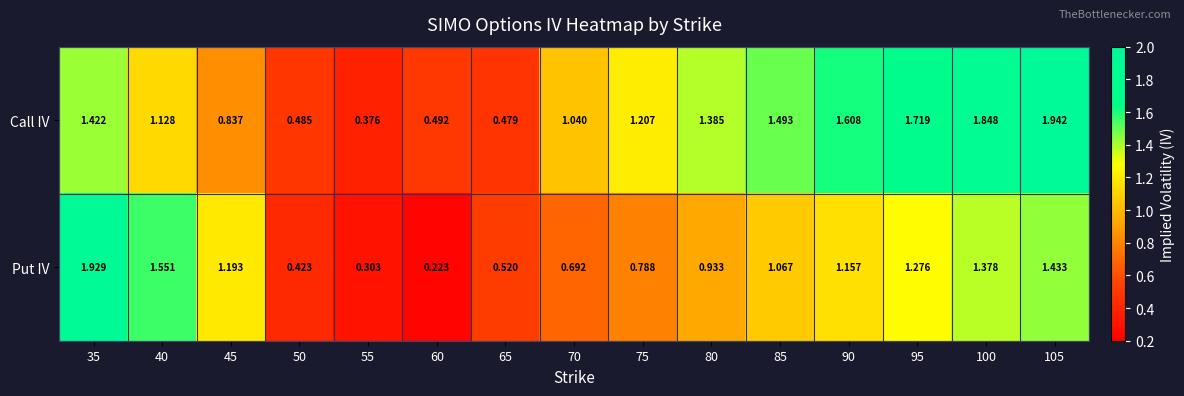

Which series has the widest spread of values?

Put IV